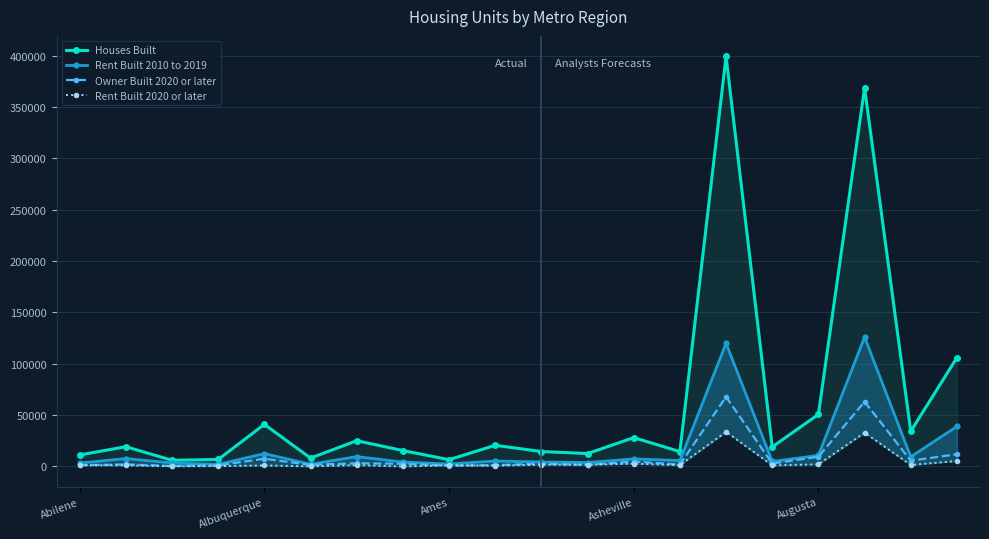

Reading right to left, what are all the values shown in this chart?

Houses Built: 105887	34245	368766	50662	19018	399357	14431	28025	12540	14485	20577	6565	15451	25052	8116	40943	6764	5965	19216	11160
Rent Built 2010 to 2019: 38938	9352	125954	10723	4821	119873	5701	7320	3810	4318	5276	2384	4285	9528	2160	12443	2034	3349	7671	3237
Owner Built 2020 or later: 11875	5547	63066	9399	2792	67792	1817	4792	1470	2664	1232	689	2558	3105	1462	7508	1073	416	1953	1190
Rent Built 2020 or later: 5285	1428	32808	2078	1043	33658	1231	2707	1714	1672	809	1098	0	1262	88	938	329	177	1076	1114